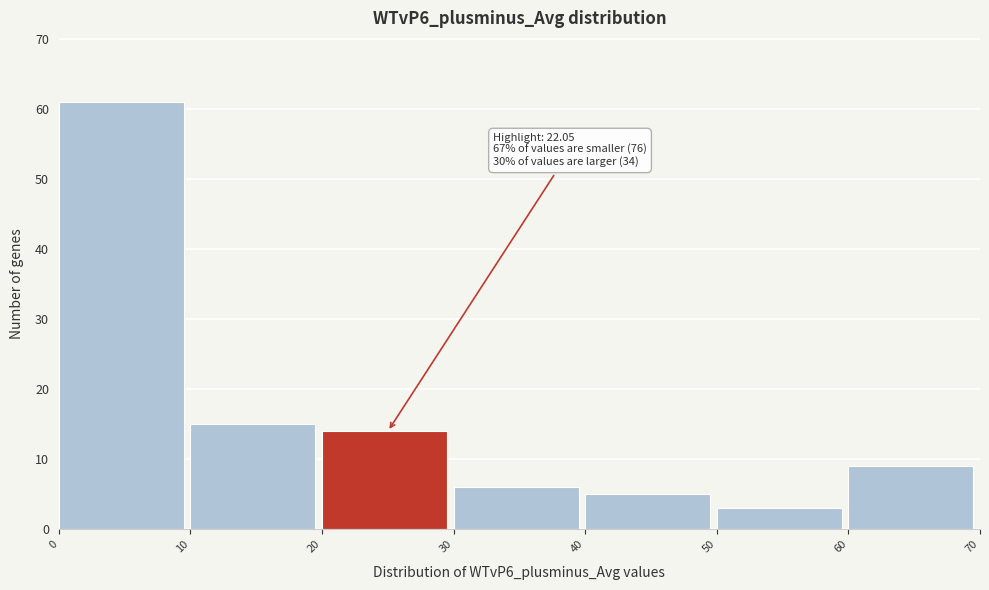

Which range on the x-axis has the tallest bar?

0 to 10